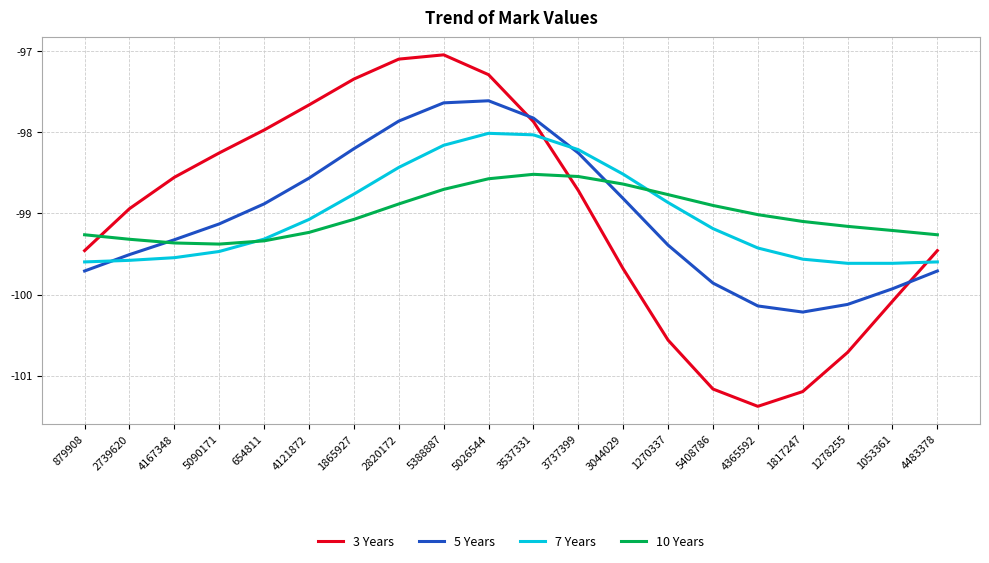

List the series in order of their peak value, highest first.

3 Years, 5 Years, 7 Years, 10 Years